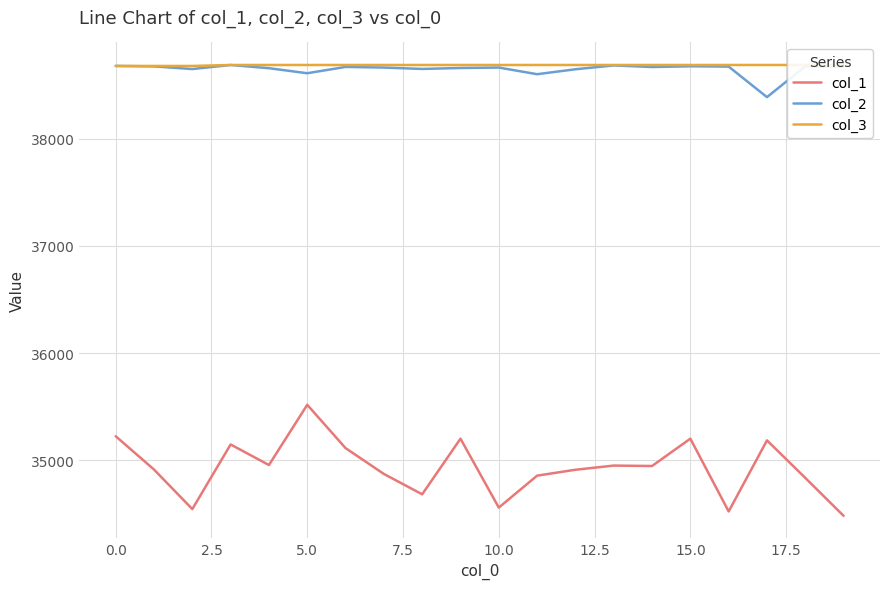

True or false: col_1 and col_2 intersect in this chart.

False